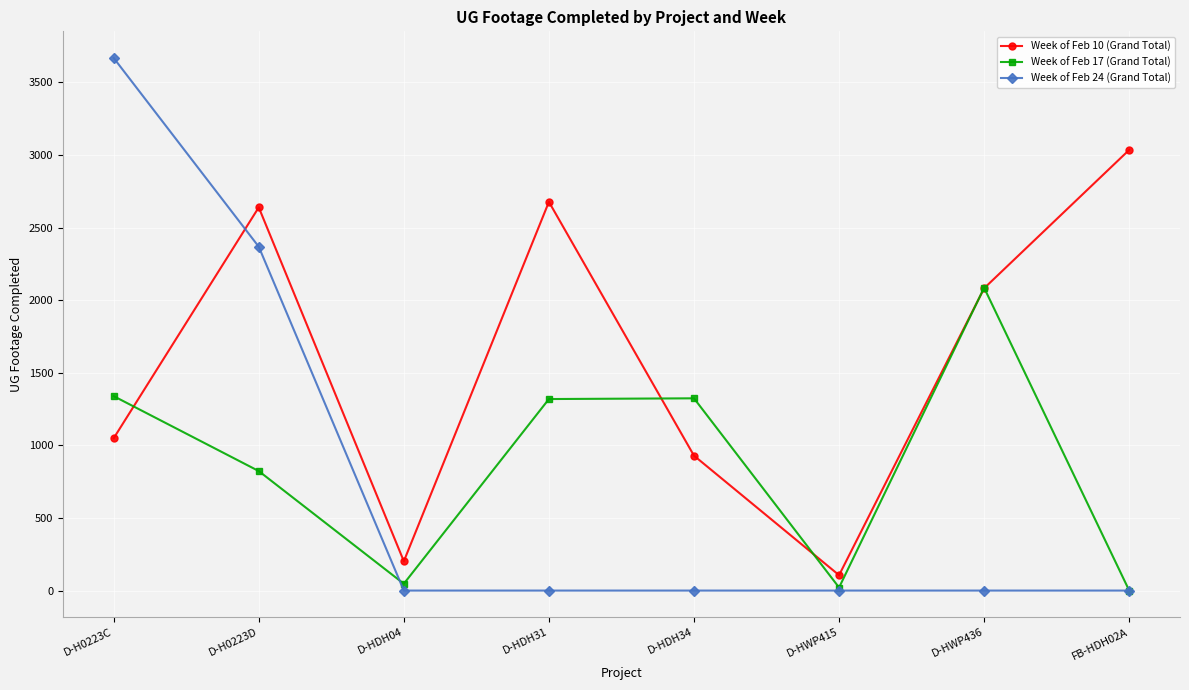

What is the highest value of the Week of Feb 17 (Grand Total) series?

2085